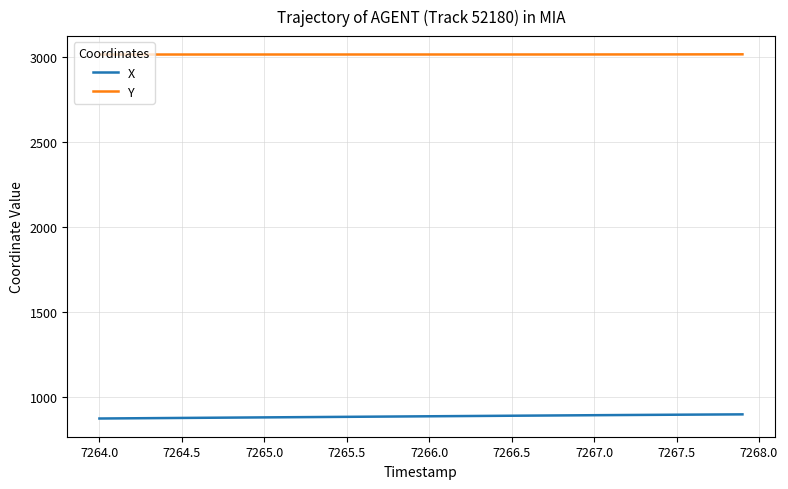

True or false: Y and X intersect in this chart.

False